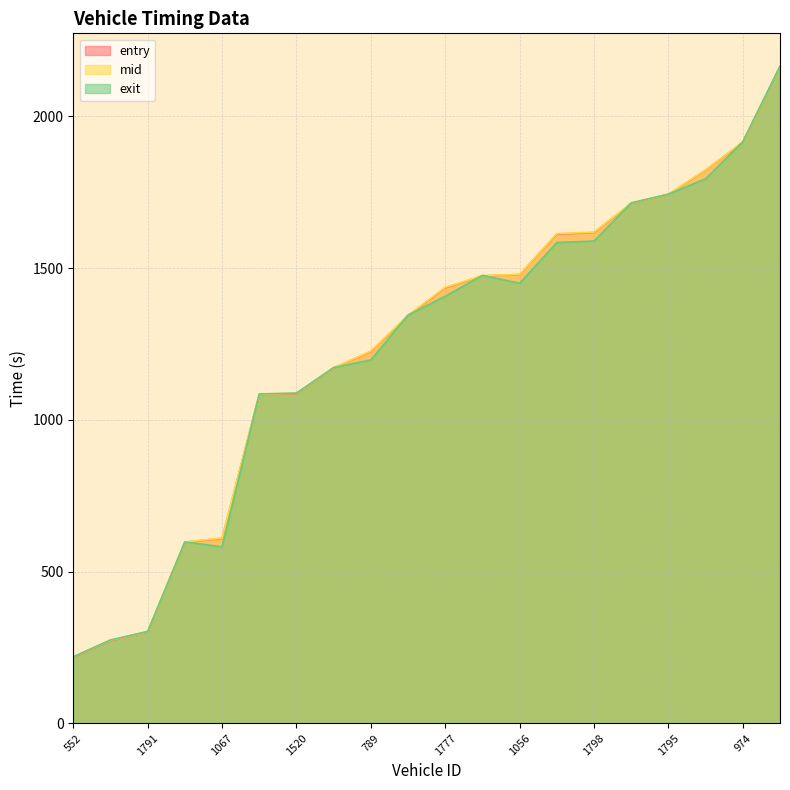

Reading right to left, what are all the values shown in this chart?

entry: 3524=2163.6	974=1914.7	1901=1822.9	1795=1742.4	803=1713.1	1798=1617.0	1535=1612.0	1056=1478.4	965=1474.3	1777=1435.0	1832=1343.0	789=1225.0	1766=1171.0	1520=1086.0	1568=1083.8	1067=609.2	1668=596.4	1791=300.7	915=272.0	552=217.0
mid: 3524=2164.4	974=1915.5	1901=1823.6	1795=1743.2	803=1714.1	1798=1618.3	1535=1613.6	1056=1479.2	965=1475.2	1777=1436.5	1832=1344.6	789=1226.5	1766=1171.5	1520=1087.3	1568=1084.5	1067=610.4	1668=597.2	1791=301.6	915=273.5	552=218.4
exit: 3524=2165.3	974=1916.3	1901=1794.3	1795=1743.9	803=1714.9	1798=1589.0	1535=1584.2	1056=1449.9	965=1476.0	1777=1407.1	1832=1345.2	789=1197.2	1766=1172.1	1520=1088.0	1568=1085.3	1067=581.3	1668=597.8	1791=302.5	915=274.4	552=219.1